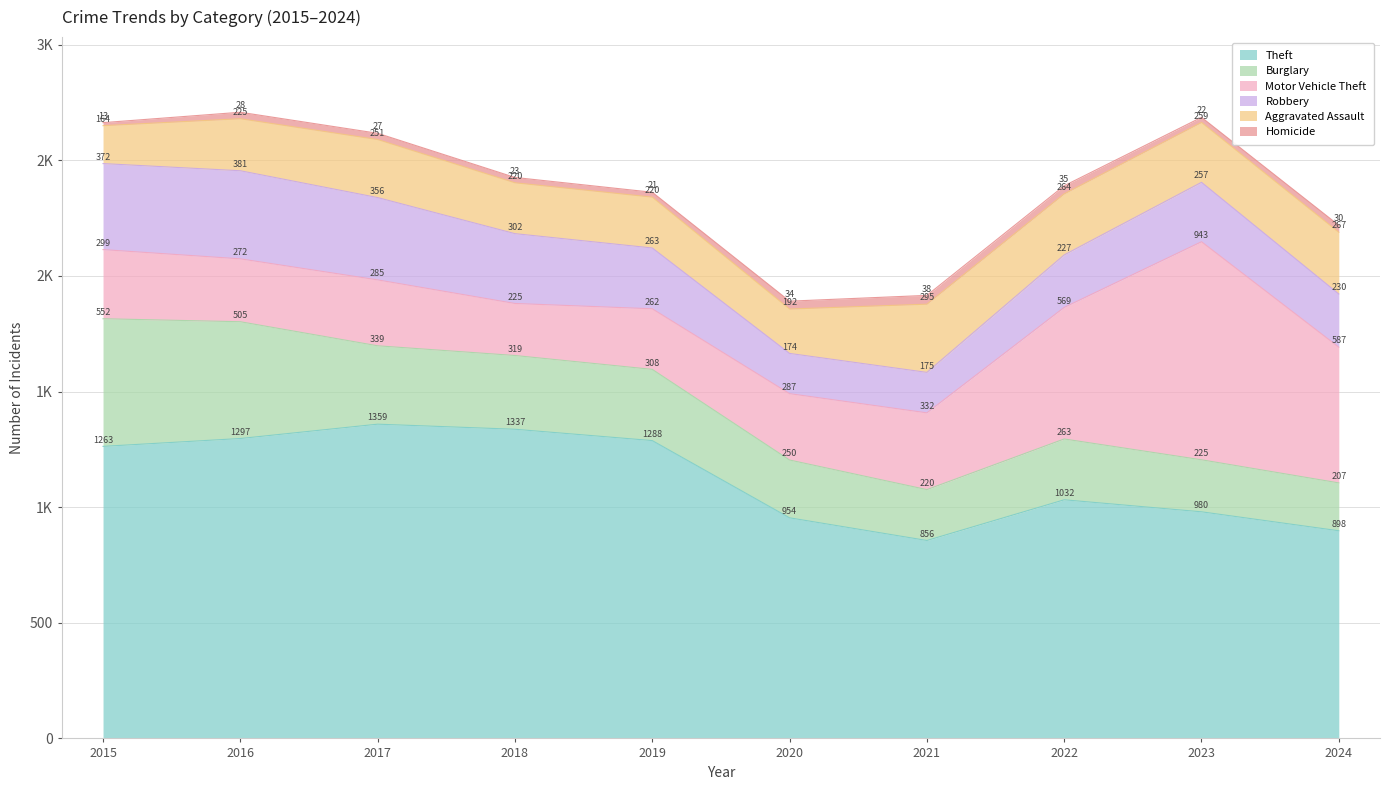

The value of Aggravated Assault at 2020 is 287. True or false?

False